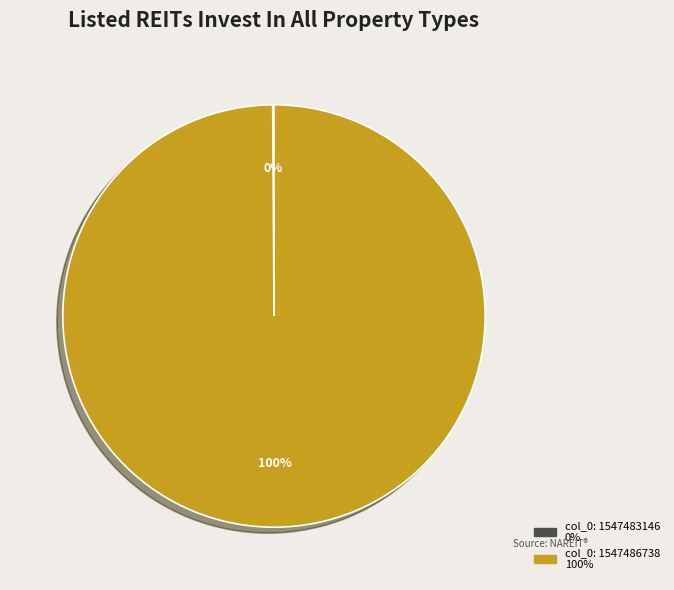

Is col_0: 1547486738 the majority of the pie?

Yes